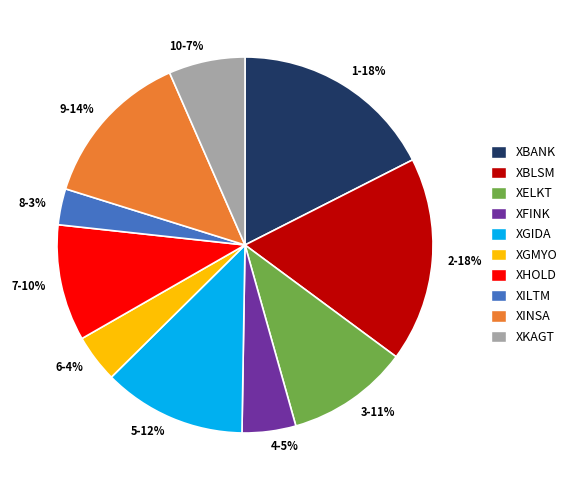

Which slice is the smallest?

8-3%